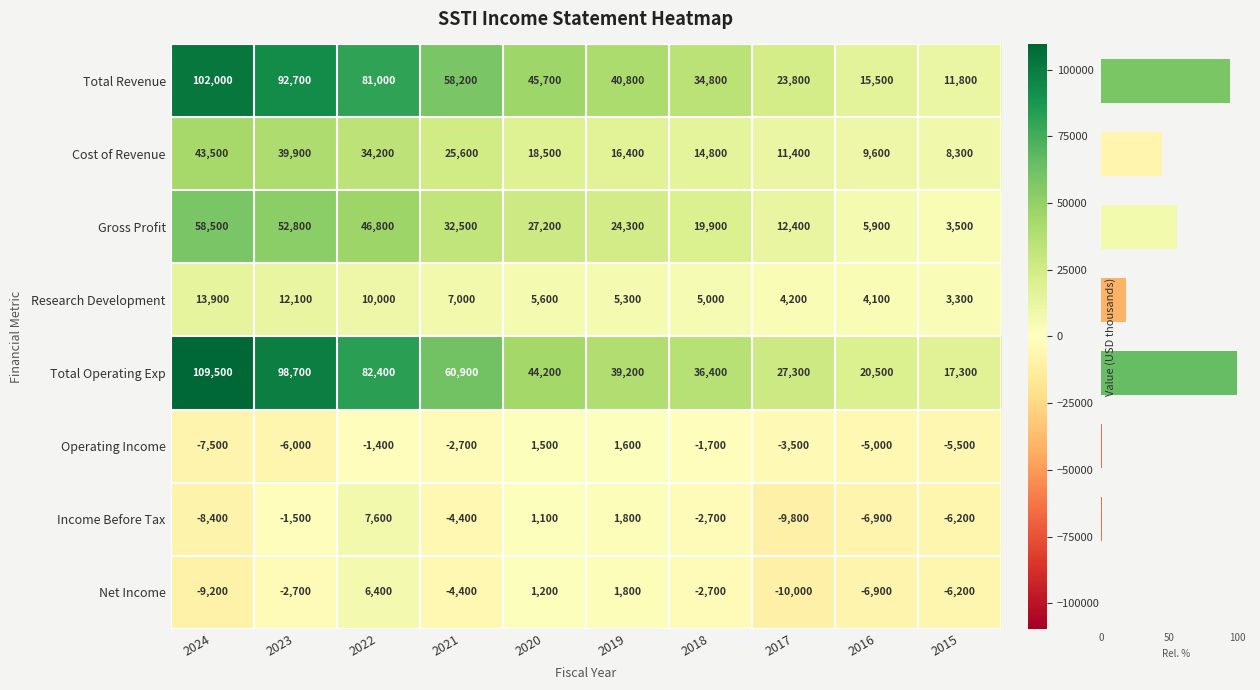

Which series has the widest spread of values?

Total Operating Exp